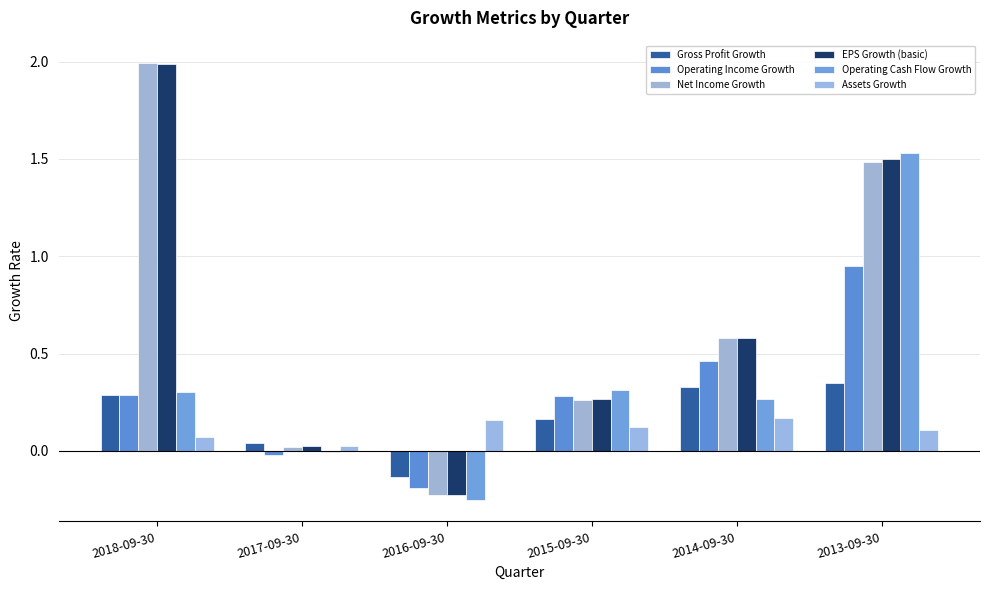

What is the maximum value shown in the chart?

2.0